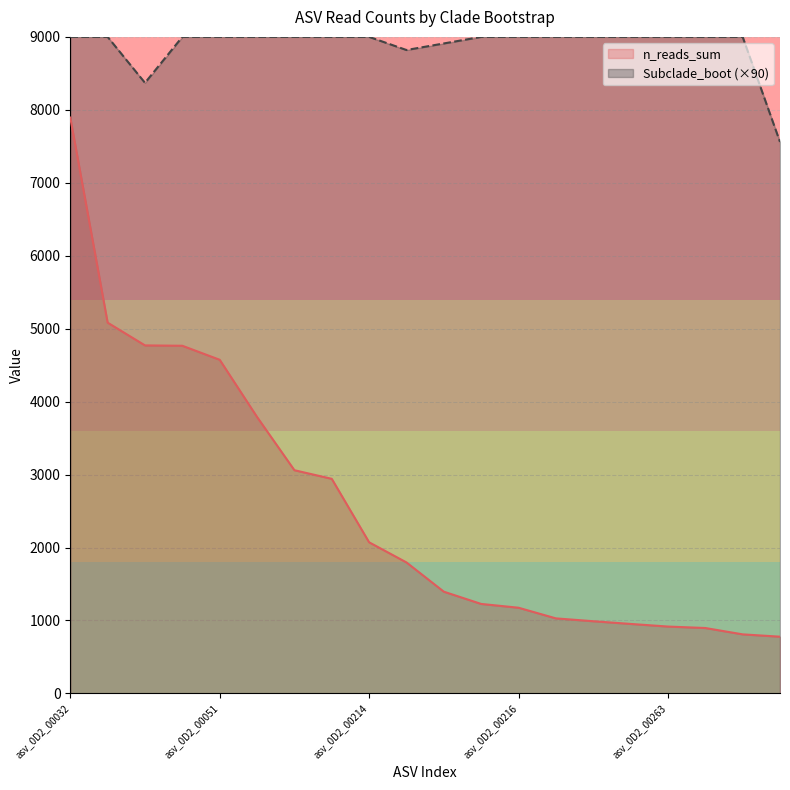

Rank the series by their maximum value, from lowest to highest.

n_reads_sum, Subclade_boot (×90)